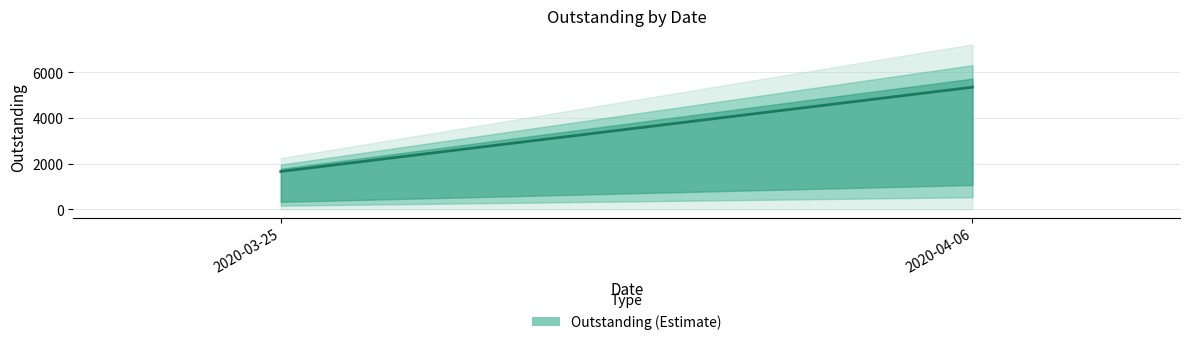

Which has a higher value, 2020-03-25 or 2020-04-06?

2020-04-06